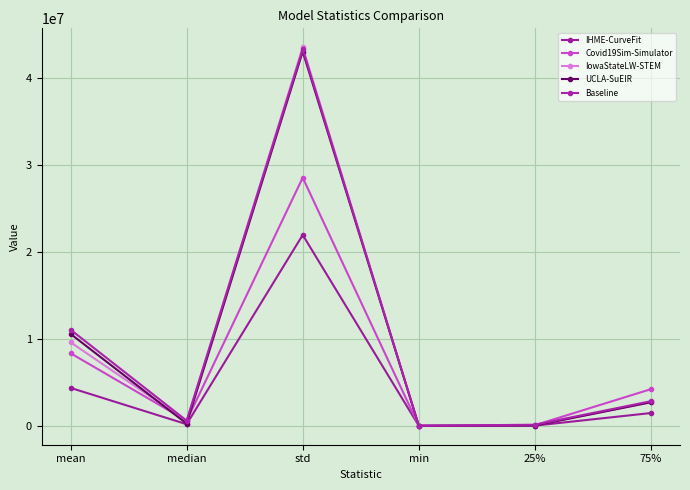

What position from the right is min?

3